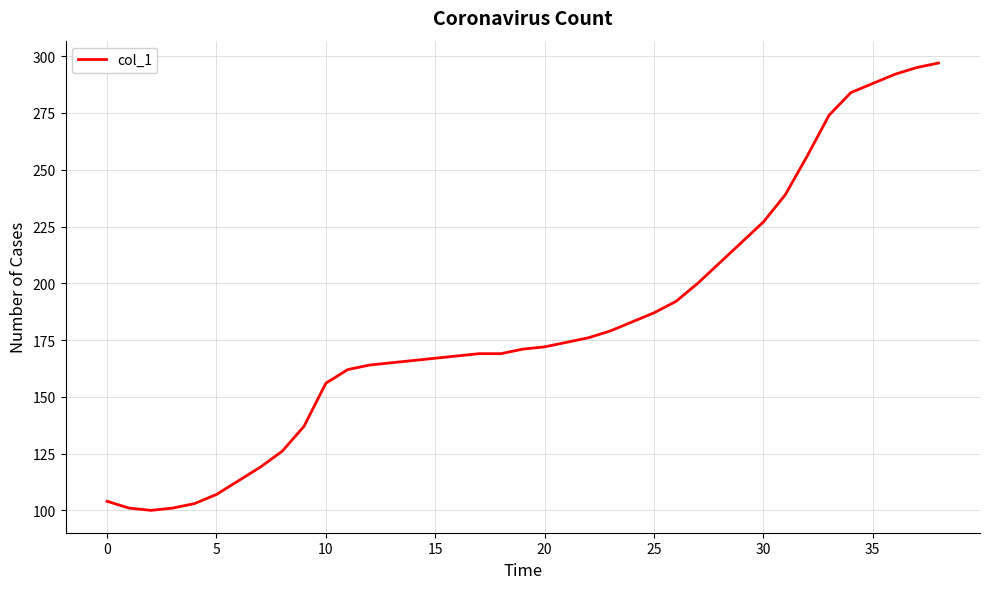

What is the difference between the maximum and minimum values?

197